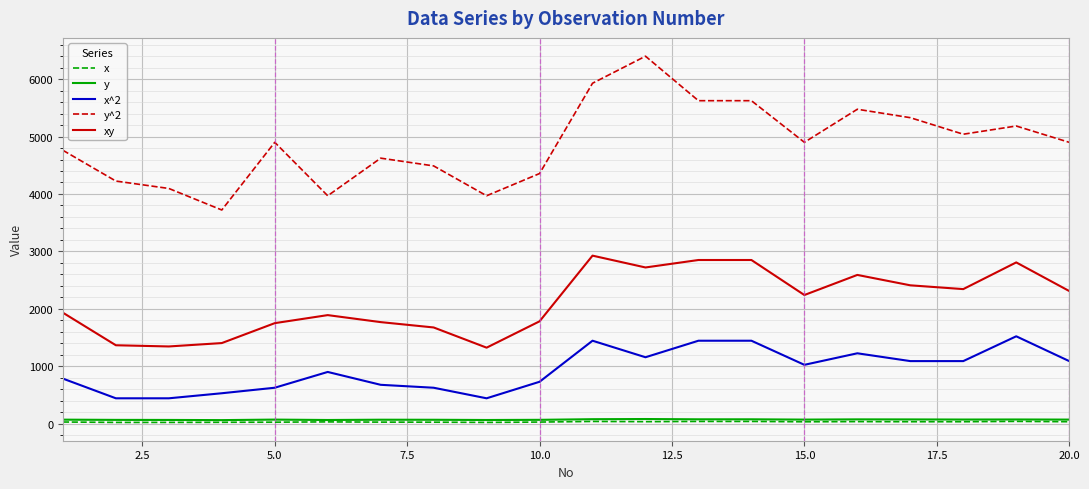

Which series has the largest total across all categories?

y^2